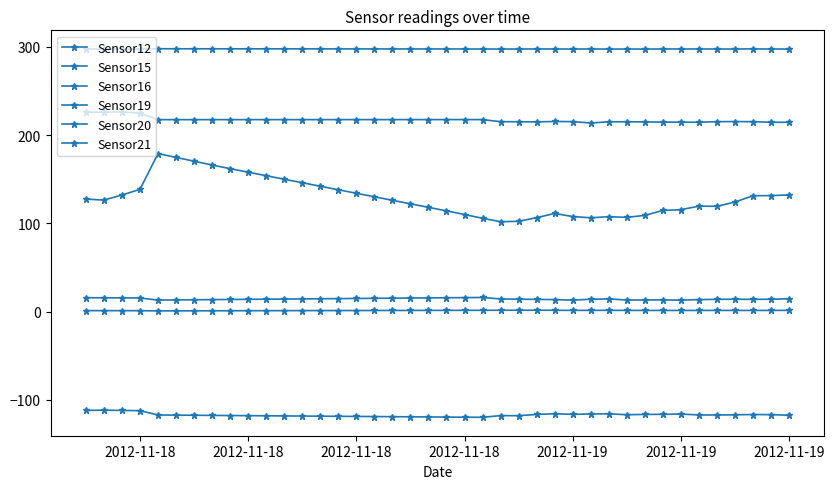

True or false: Sensor15 and Sensor12 cross at least once.

False